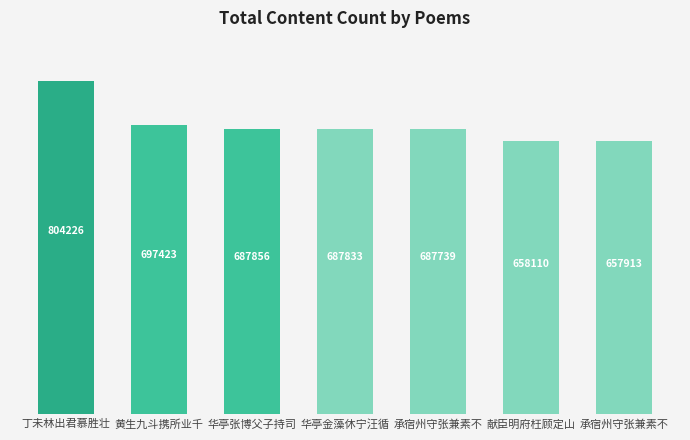

Reading right to left, what are all the values shown in this chart?

承宿州守张兼素不=657913	献臣明府枉顾定山=658110	承宿州守张兼素不=687739	华亭金藻休宁汪循=687833	华亭张博父子持司=687856	黄生九斗携所业千=697423	丁未林出君慕胜壮=804226